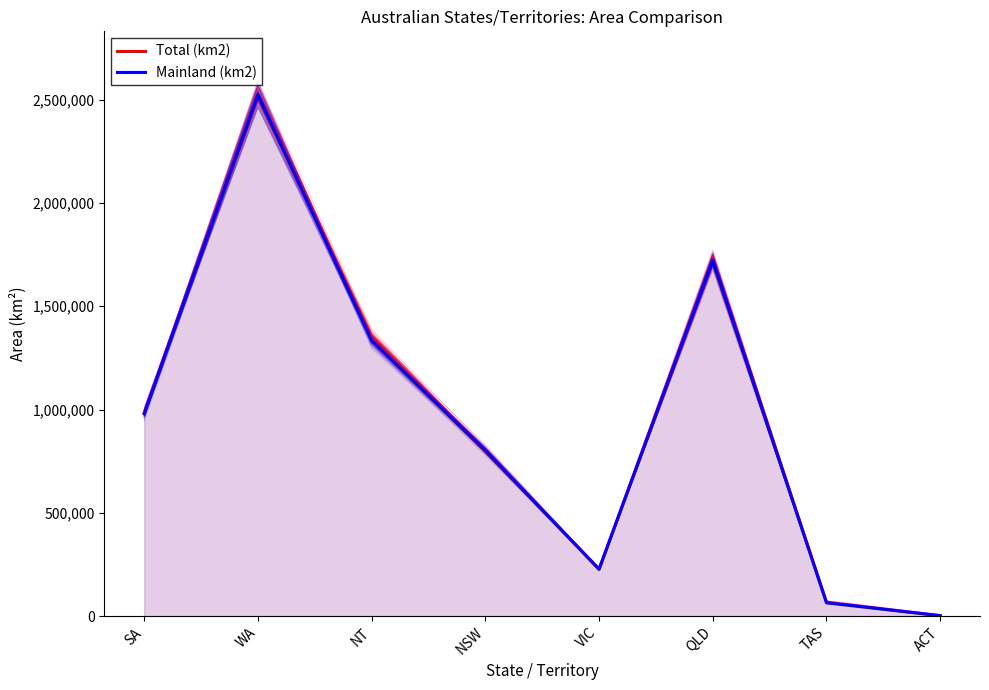

What is the difference between the Mainland (km2) values at TAS and QLD?

1658511